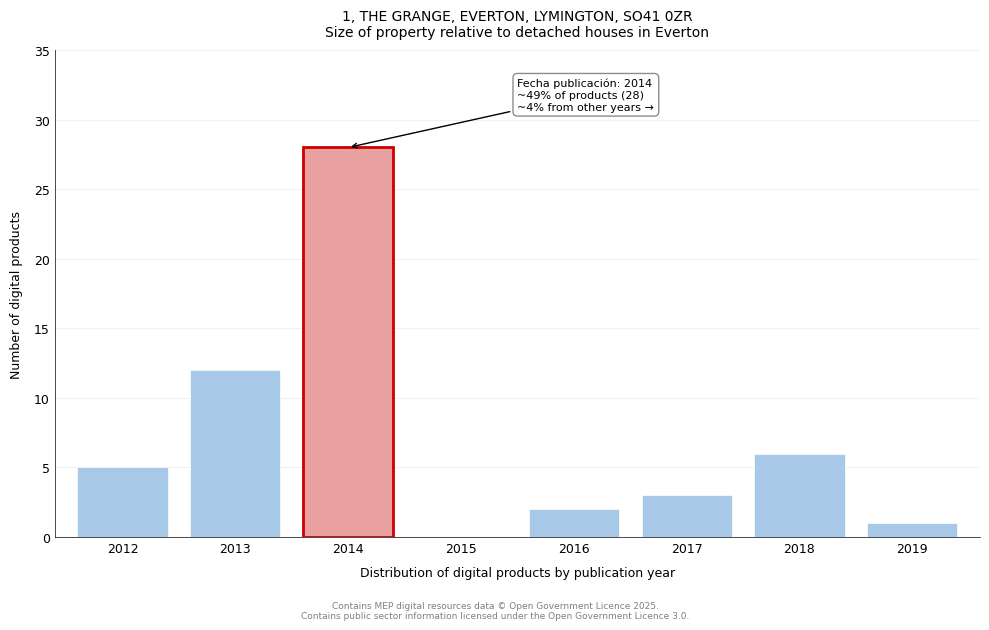

Reading right to left, what are all the values shown in this chart?

2019=1	2018=6	2017=3	2016=2	2015=0	2014=28	2013=12	2012=5